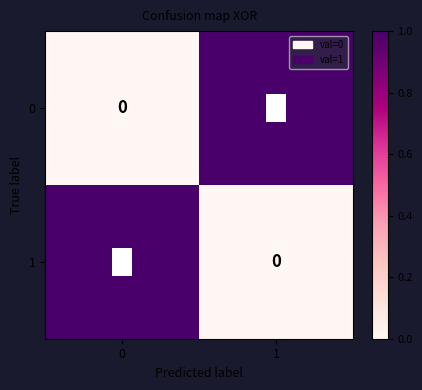

At 1, list the series in order from largest to smallest.

0, 1